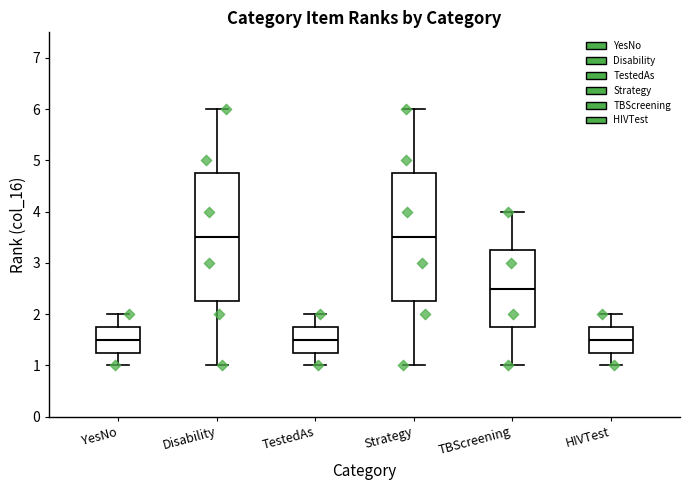

Reading left to right, transcribe this box plot: for each box, give where its median line is, the range the box spans, and where its two whiskers end, as read against the y-axis. The values are not printed on the chart, so give them approximately, as read against the axis.

YesNo: median 1.5, box 1.3 to 1.8, whiskers 1.0 to 2.0
Disability: median 3.5, box 2.3 to 4.8, whiskers 1.0 to 6.0
TestedAs: median 1.5, box 1.3 to 1.8, whiskers 1.0 to 2.0
Strategy: median 3.5, box 2.3 to 4.8, whiskers 1.0 to 6.0
TBScreening: median 2.5, box 1.8 to 3.3, whiskers 1.0 to 4.0
HIVTest: median 1.5, box 1.3 to 1.8, whiskers 1.0 to 2.0